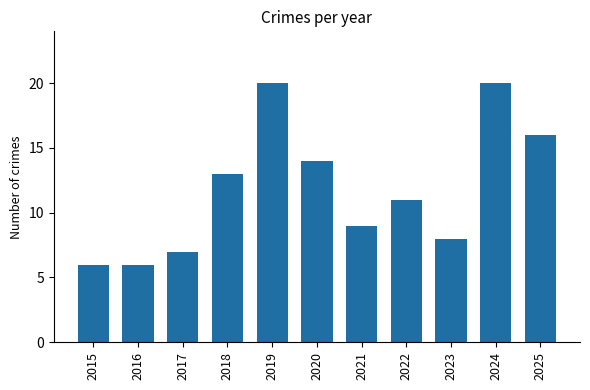

Between 2021 and 2024, which is larger?

2024